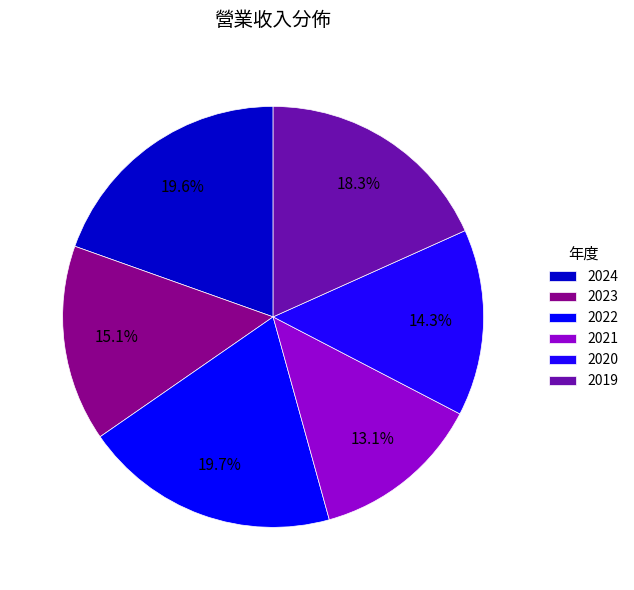

To the nearest percent, what is the combined percentage of 2020 and 2023?

29%